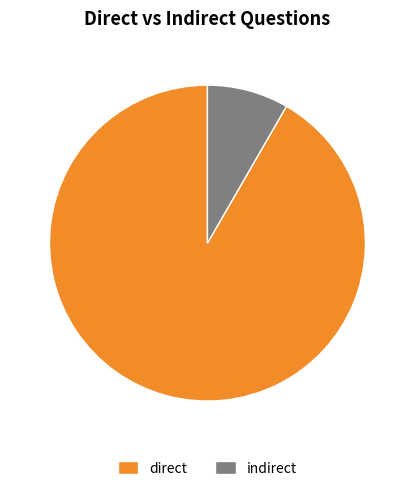

How many segments does this pie chart have?

2